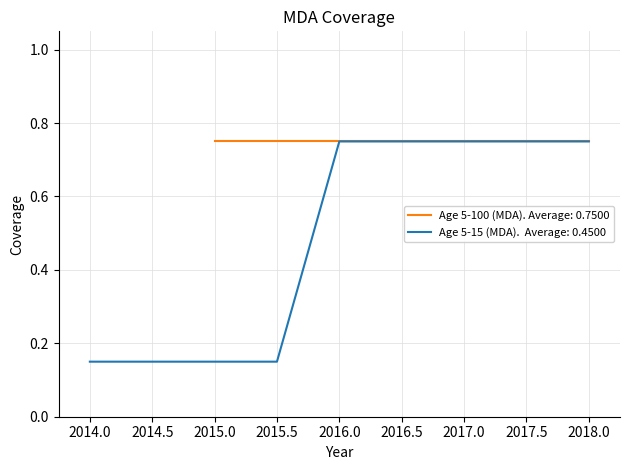

Reading left to right, what are all the values shown in this chart?

Age 5-100 (MDA): 0=0.8	1=0.8	2=0.8	3=0.8
Age 5-15 (MDA): 0=0.1	1=0.1	2=0.8	3=0.8